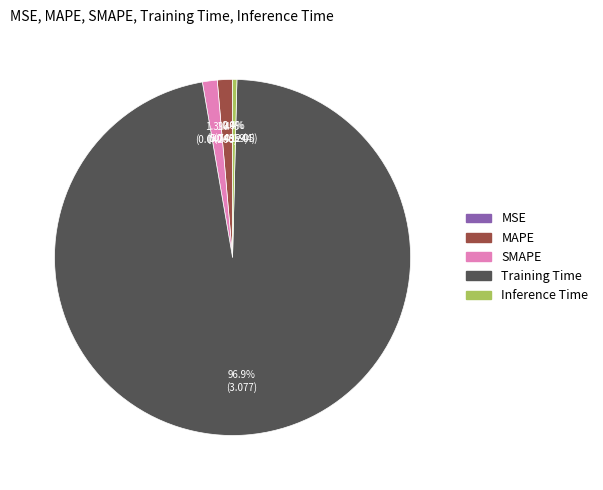

To the nearest percent, what is the average slice percentage?

20%